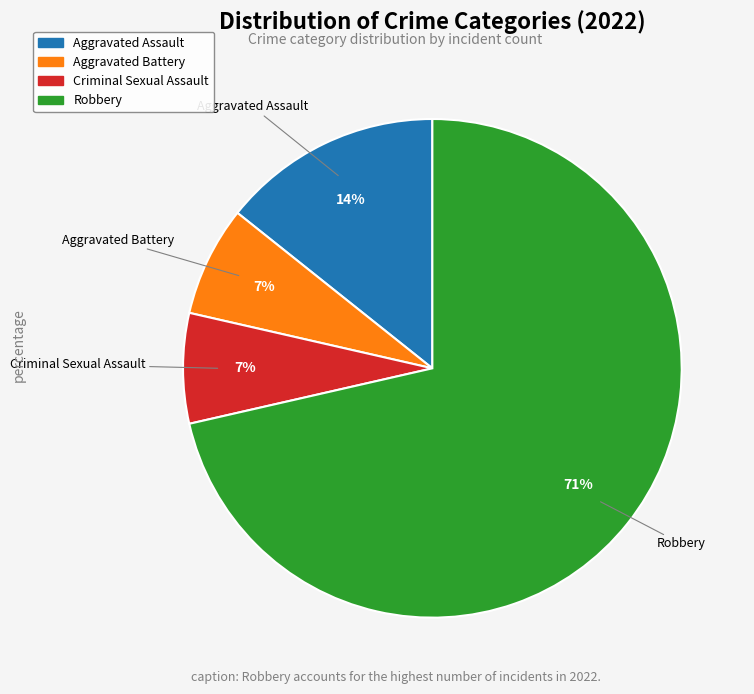

Between Robbery and Aggravated Battery, which is larger?

Robbery